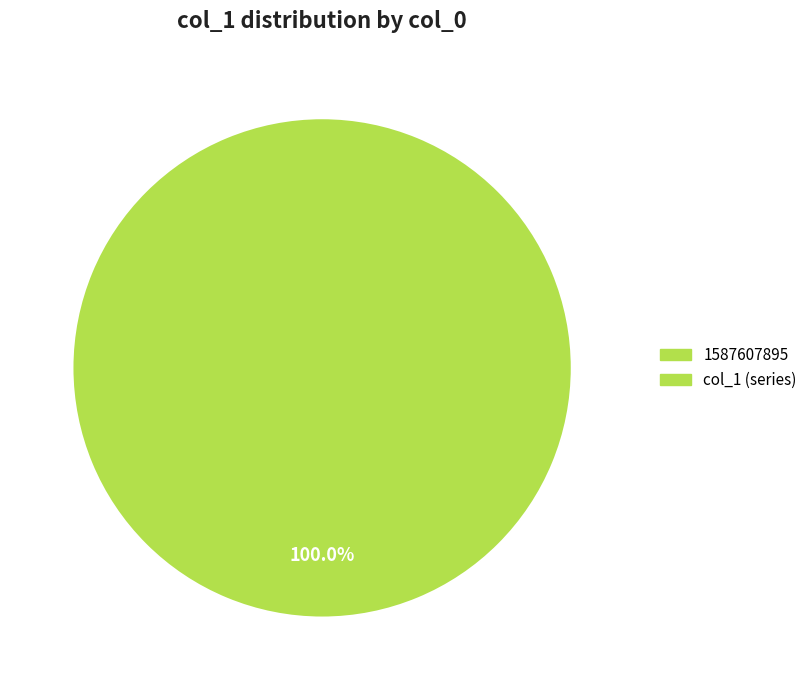

Is there any slice that represents more than half of the pie?

Yes